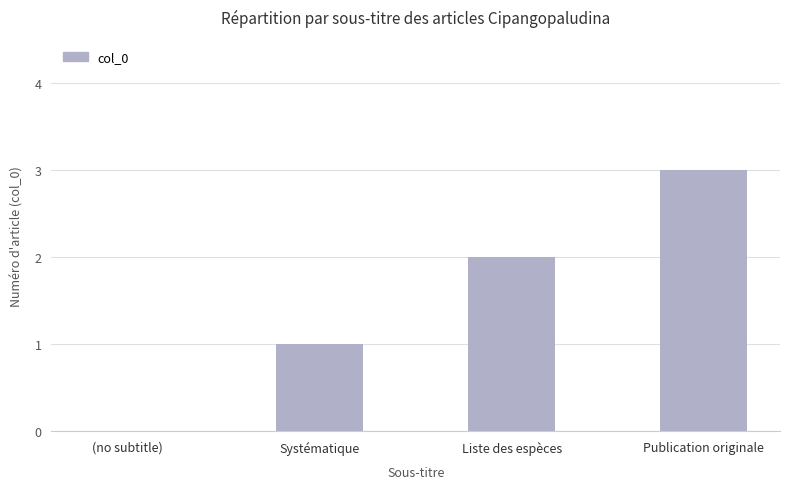

What is the ratio of the value at Publication originale to the value at Systématique?

3.0